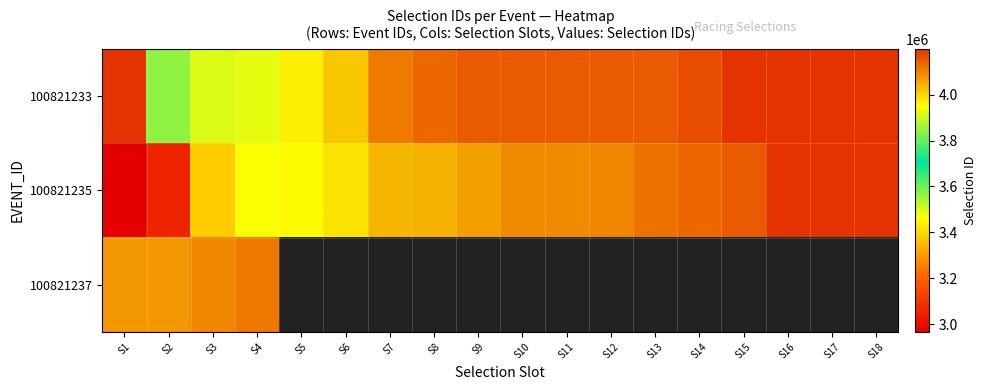

Is the value of 100821233 at S1 greater than the value of 100821235 at S13?

Yes